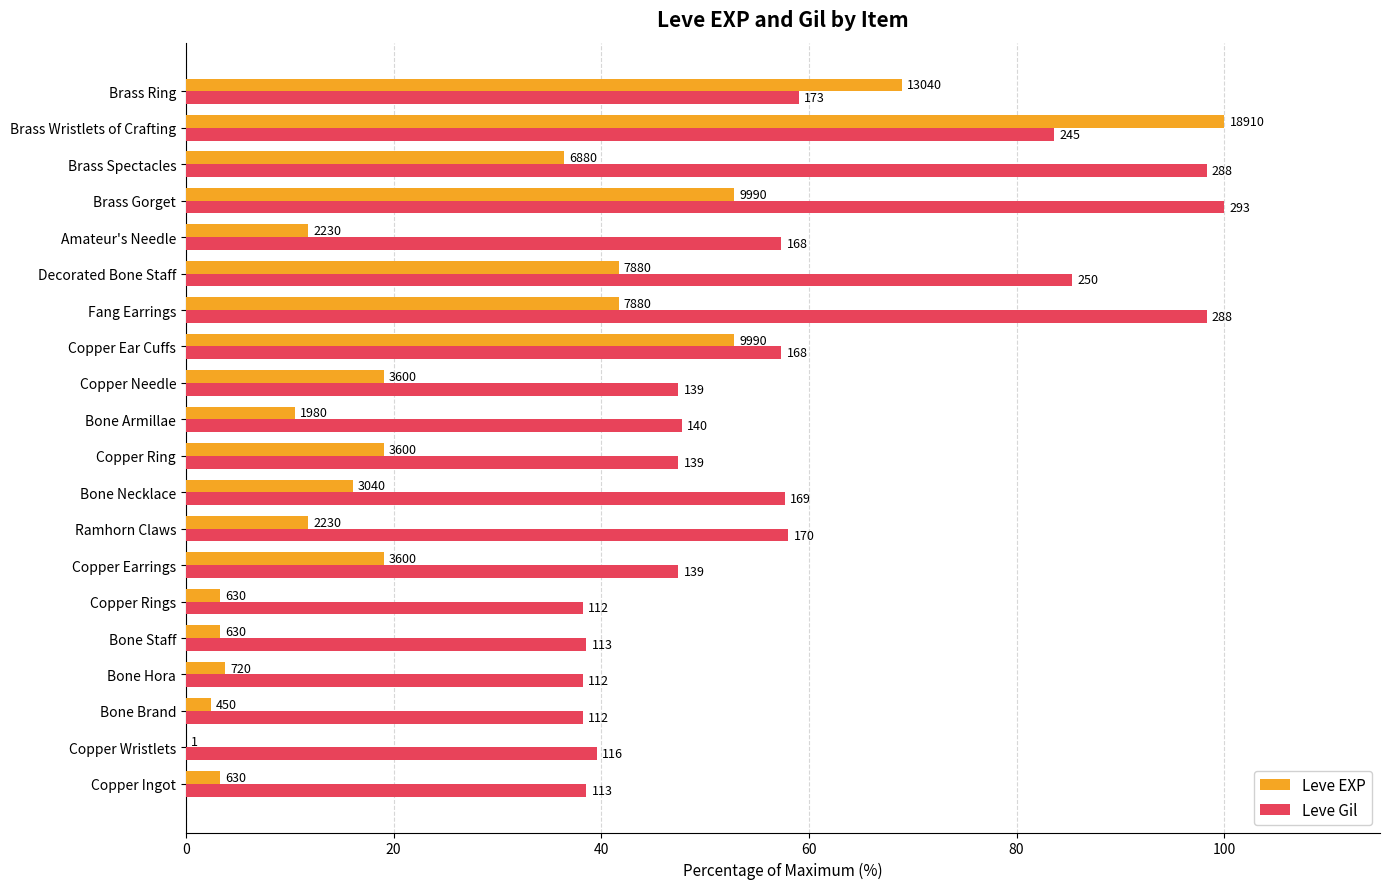

Reading right to left, list all the values displayed in this chart.

Leve EXP: 69.0	100.0	36.4	52.8	11.8	41.7	41.7	52.8	19.0	10.5	19.0	16.1	11.8	19.0	3.3	3.3	3.8	2.4	0.0	3.3
Leve Gil: 59.0	83.6	98.3	100.0	57.3	85.3	98.3	57.3	47.4	47.8	47.4	57.7	58.0	47.4	38.2	38.6	38.2	38.2	39.6	38.6